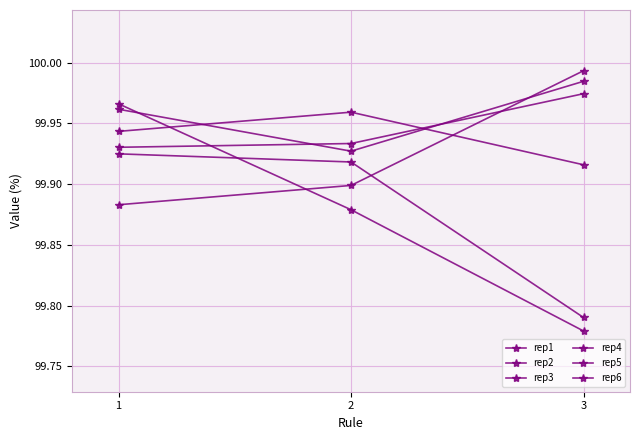

What is the minimum value shown in the chart?

99.8